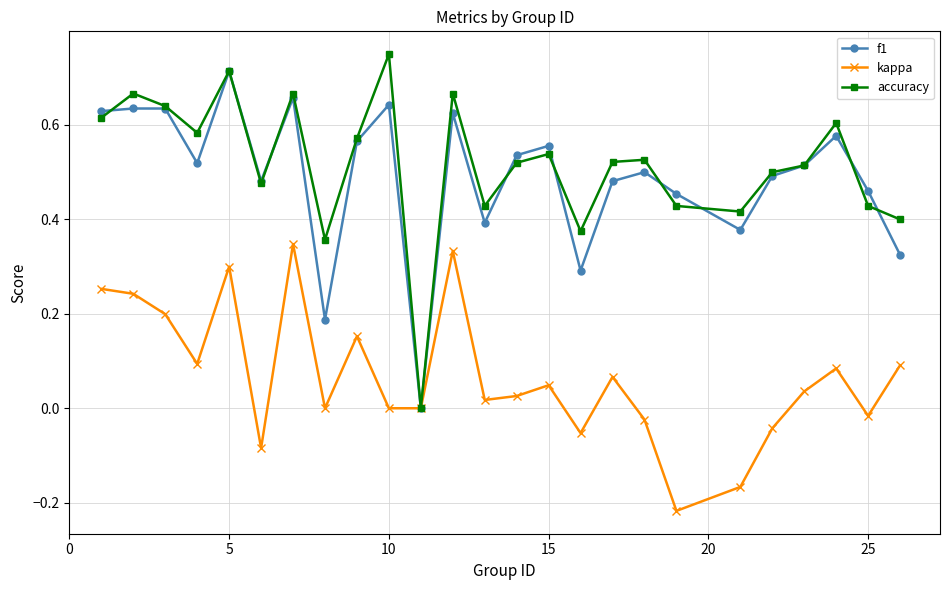

True or false: f1 has more than 2 interior local peaks.

True